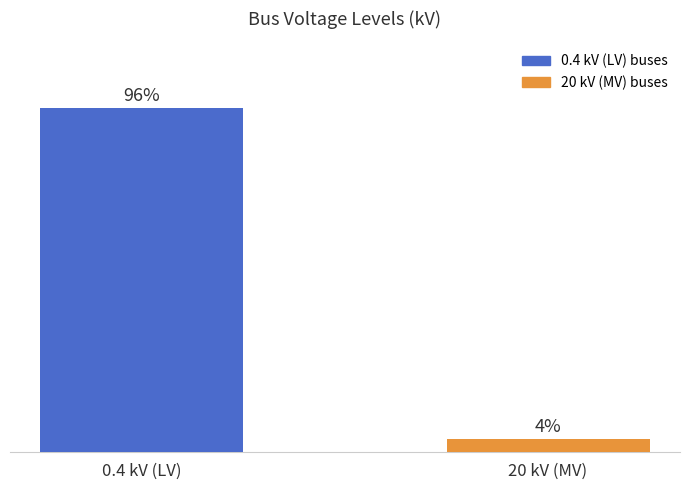

At which label does the data first exceed 96?

0.4 kV (LV)